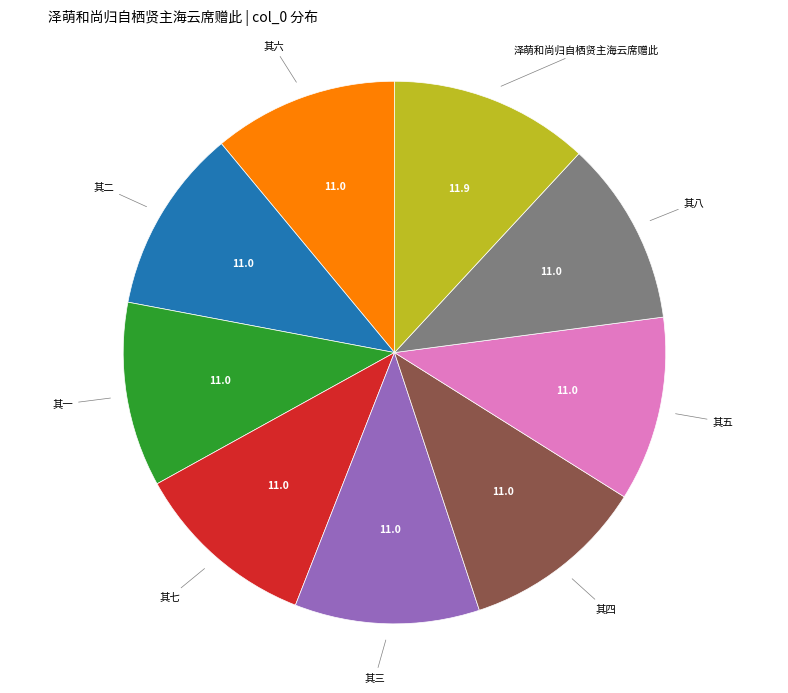

Combined, do 其五 and 其六 account for over 50%?

No